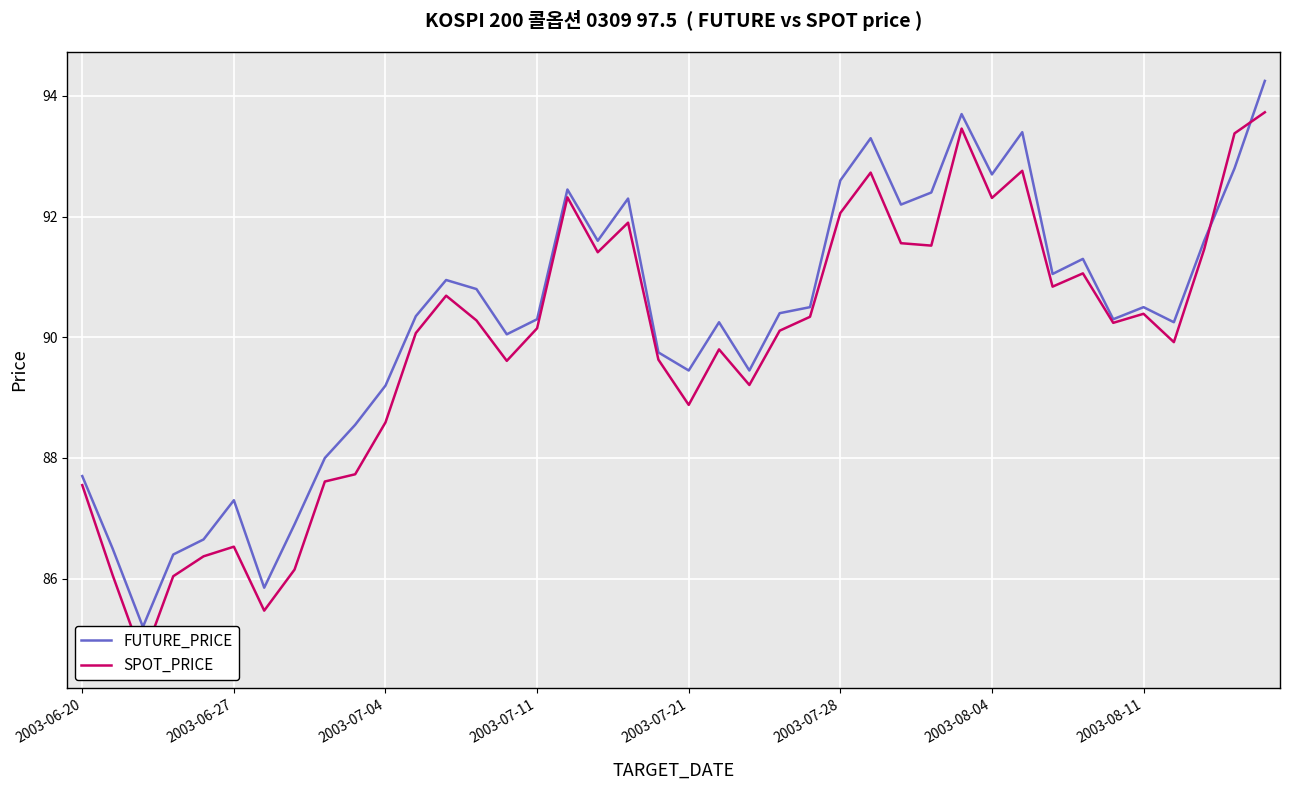

How many intersections are there between SPOT_PRICE and FUTURE_PRICE?

2